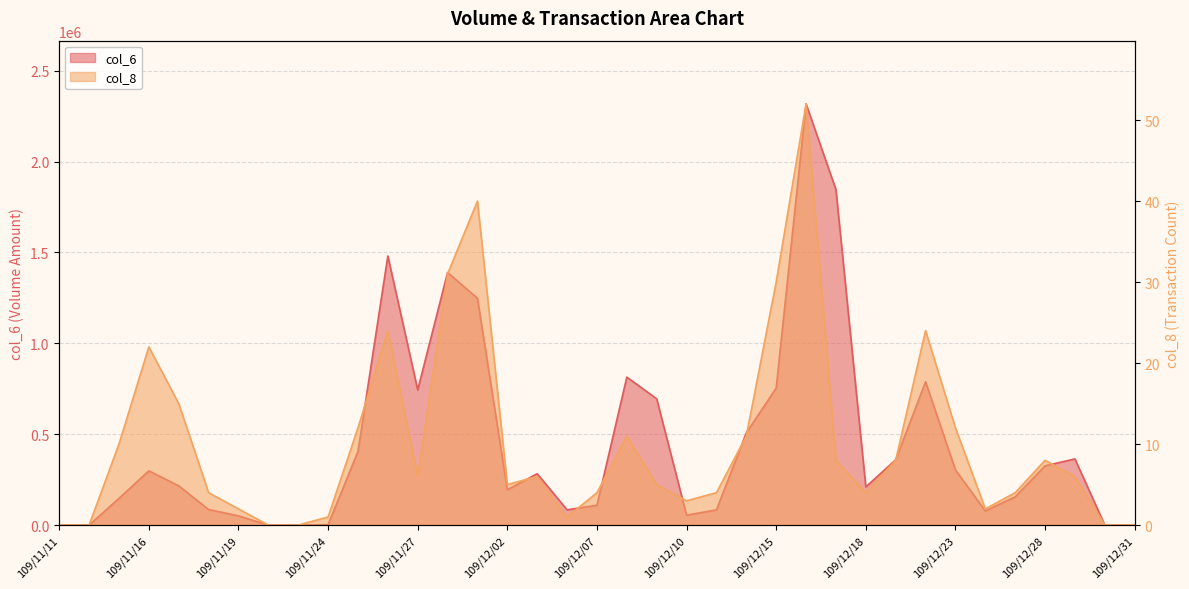

Which series changed the most between 109/12/01 and 109/12/21?

col_6